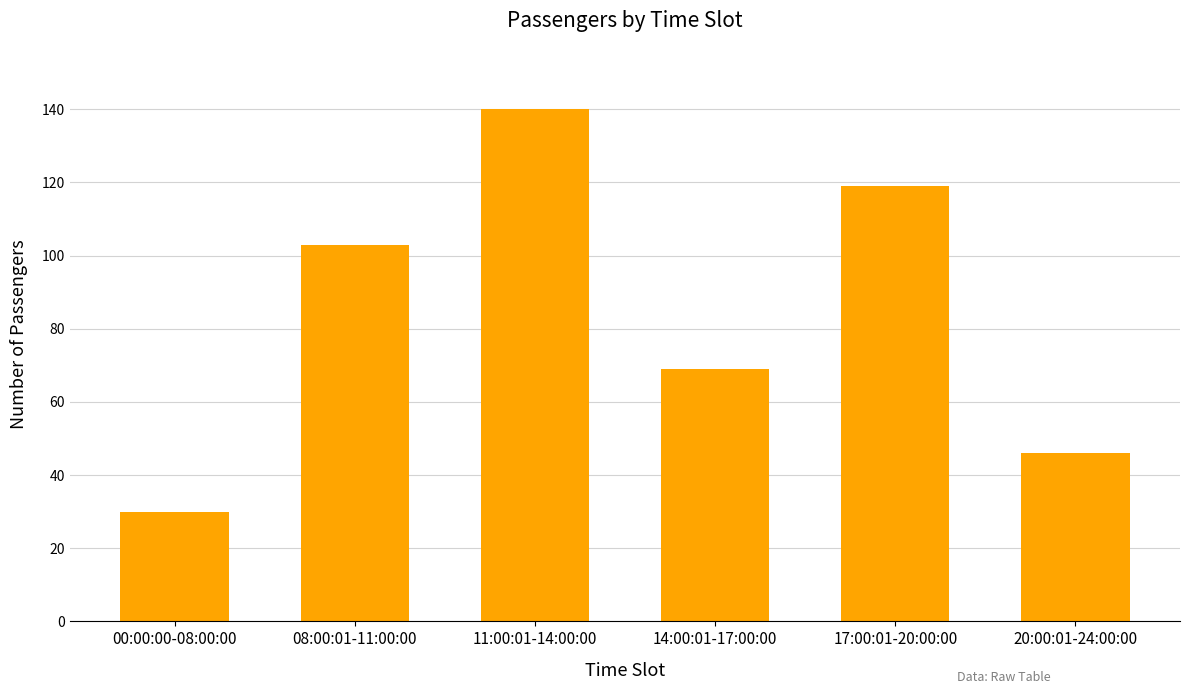

What is the smallest value displayed?

30